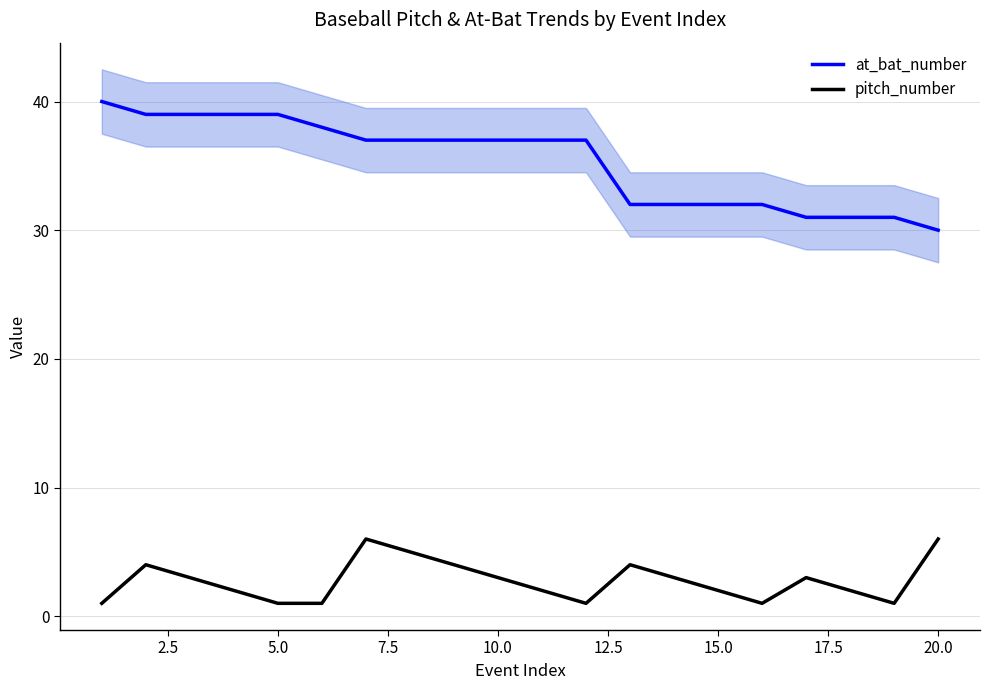

True or false: pitch_number has more than 1 points higher than both neighbors.

True